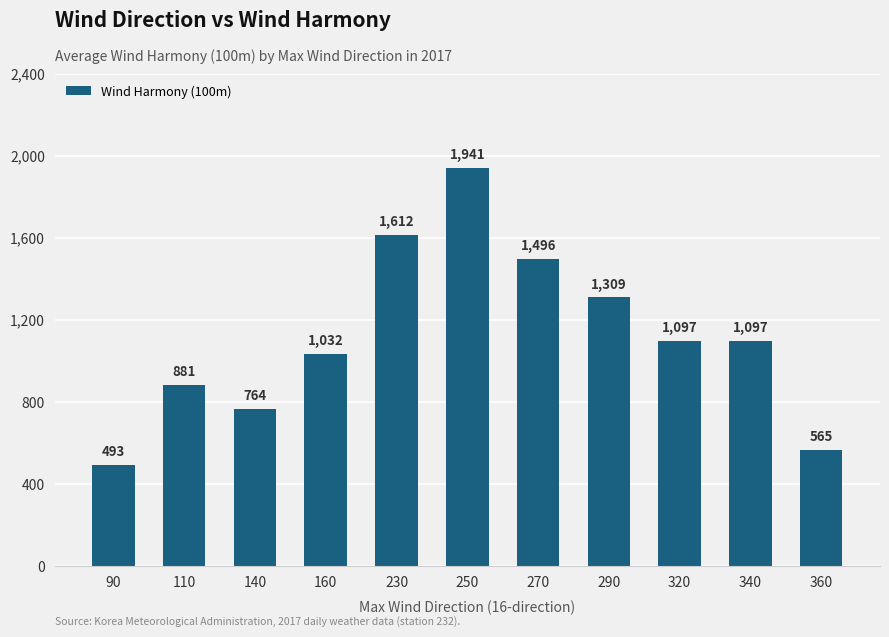

At which label is the value closest to 1217?

290